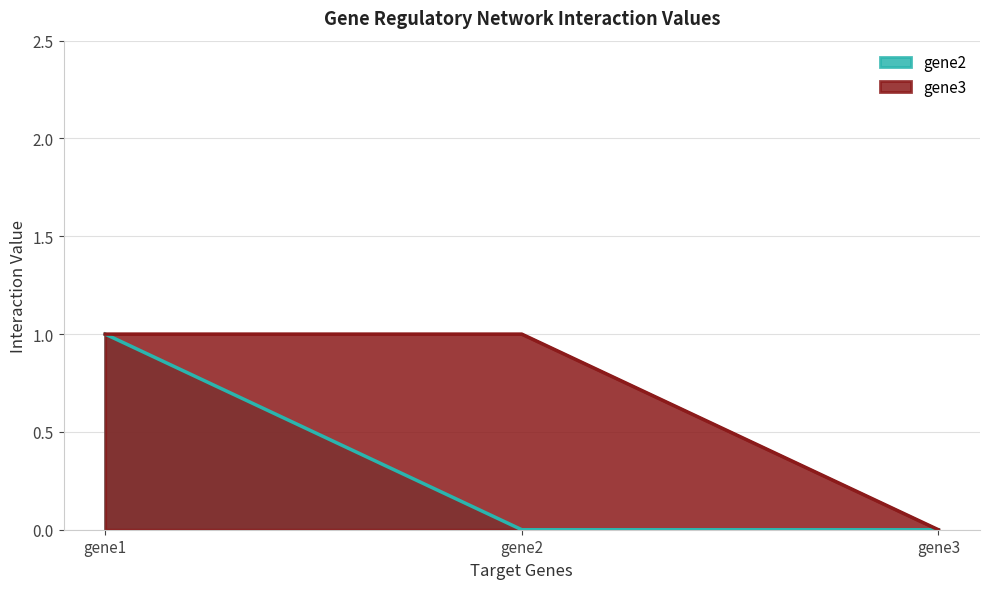

What are all the series names shown in the legend?

gene2, gene3